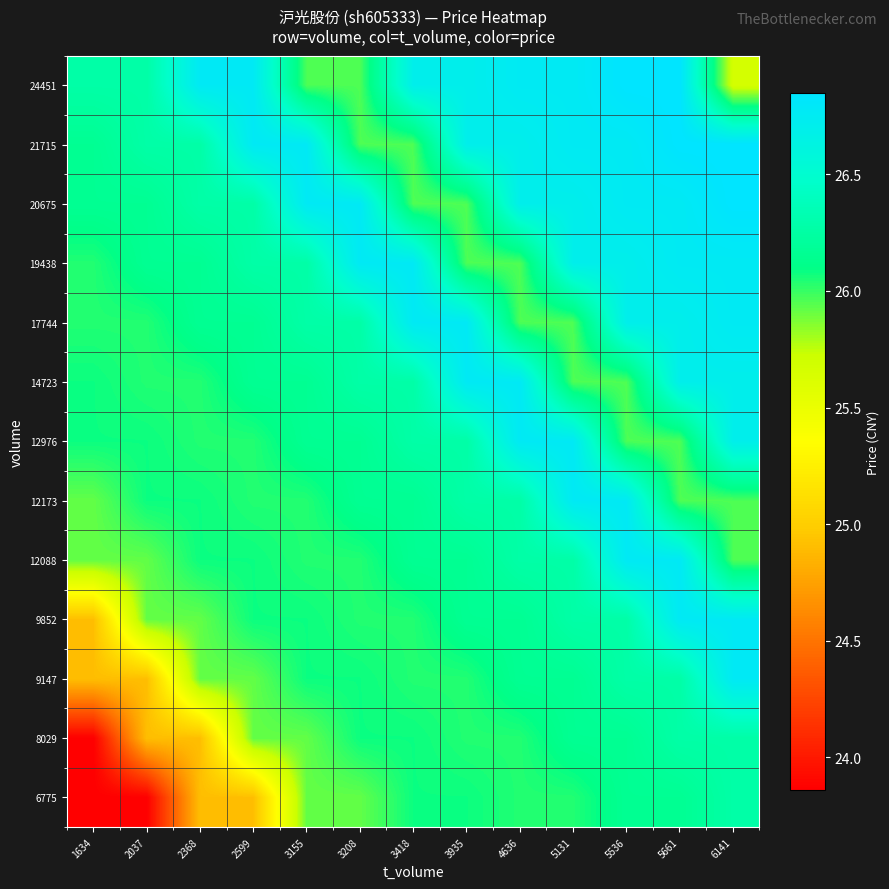

Reading right to left, list all the values displayed in this chart.

6775: 6141=26.3	5661=26.2	5536=26.2	5131=26.0	4636=26.0	3935=26.1	3418=26.1	3208=25.9	3155=25.9	2599=24.9	2368=24.9	2037=23.9	1634=23.9
8029: 6141=26.3	5661=26.3	5536=26.2	5131=26.2	4636=26.0	3935=26.0	3418=26.1	3208=26.1	3155=25.9	2599=25.9	2368=24.9	2037=24.9	1634=23.9
9147: 6141=26.8	5661=26.3	5536=26.3	5131=26.2	4636=26.2	3935=26.0	3418=26.0	3208=26.1	3155=26.1	2599=25.9	2368=25.9	2037=24.9	1634=24.9
9852: 6141=26.8	5661=26.8	5536=26.3	5131=26.3	4636=26.2	3935=26.2	3418=26.0	3208=26.0	3155=26.1	2599=26.1	2368=25.9	2037=25.9	1634=24.9
12088: 6141=26.0	5661=26.8	5536=26.8	5131=26.3	4636=26.3	3935=26.2	3418=26.2	3208=26.0	3155=26.0	2599=26.1	2368=26.1	2037=25.9	1634=25.9
12173: 6141=26.0	5661=26.0	5536=26.8	5131=26.8	4636=26.3	3935=26.3	3418=26.2	3208=26.2	3155=26.0	2599=26.0	2368=26.1	2037=26.1	1634=25.9
12976: 6141=26.7	5661=26.0	5536=26.0	5131=26.8	4636=26.8	3935=26.3	3418=26.3	3208=26.2	3155=26.2	2599=26.0	2368=26.0	2037=26.1	1634=26.1
14723: 6141=26.7	5661=26.7	5536=26.0	5131=26.0	4636=26.8	3935=26.8	3418=26.3	3208=26.3	3155=26.2	2599=26.2	2368=26.0	2037=26.0	1634=26.1
17744: 6141=26.8	5661=26.7	5536=26.7	5131=26.0	4636=26.0	3935=26.8	3418=26.8	3208=26.3	3155=26.3	2599=26.2	2368=26.2	2037=26.0	1634=26.0
19438: 6141=26.8	5661=26.8	5536=26.7	5131=26.7	4636=26.0	3935=26.0	3418=26.8	3208=26.8	3155=26.3	2599=26.3	2368=26.2	2037=26.2	1634=26.0
20675: 6141=26.9	5661=26.8	5536=26.8	5131=26.7	4636=26.7	3935=26.0	3418=26.0	3208=26.8	3155=26.8	2599=26.3	2368=26.3	2037=26.2	1634=26.2
21715: 6141=26.9	5661=26.9	5536=26.8	5131=26.8	4636=26.7	3935=26.7	3418=26.0	3208=26.0	3155=26.8	2599=26.8	2368=26.3	2037=26.3	1634=26.2
24451: 6141=25.7	5661=26.9	5536=26.9	5131=26.8	4636=26.8	3935=26.7	3418=26.7	3208=26.0	3155=26.0	2599=26.8	2368=26.8	2037=26.3	1634=26.3